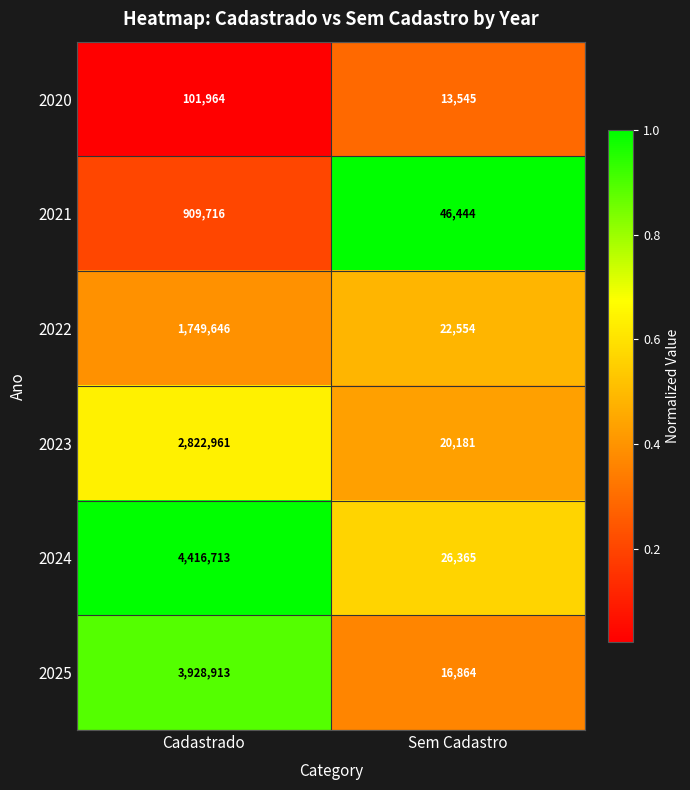

Reading left to right, list all the values displayed in this chart.

2020: 101964	13545
2021: 909716	46444
2022: 1749646	22554
2023: 2822961	20181
2024: 4416713	26365
2025: 3928913	16864